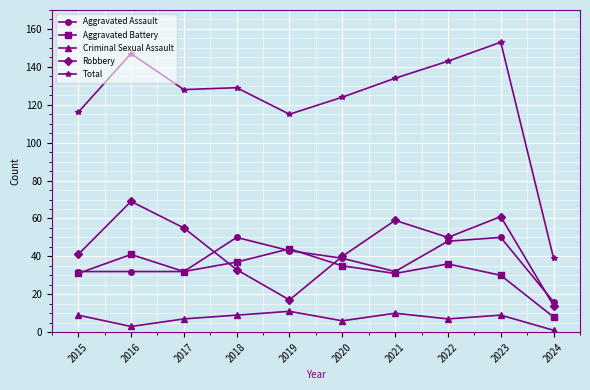

Reading left to right, list all the values displayed in this chart.

Aggravated Assault: 2015=32	2016=32	2017=32	2018=50	2019=43	2020=39	2021=32	2022=48	2023=50	2024=16
Aggravated Battery: 2015=31	2016=41	2017=32	2018=37	2019=44	2020=35	2021=31	2022=36	2023=30	2024=8
Criminal Sexual Assault: 2015=9	2016=3	2017=7	2018=9	2019=11	2020=6	2021=10	2022=7	2023=9	2024=1
Robbery: 2015=41	2016=69	2017=55	2018=33	2019=17	2020=40	2021=59	2022=50	2023=61	2024=14
Total: 2015=116	2016=147	2017=128	2018=129	2019=115	2020=124	2021=134	2022=143	2023=153	2024=39